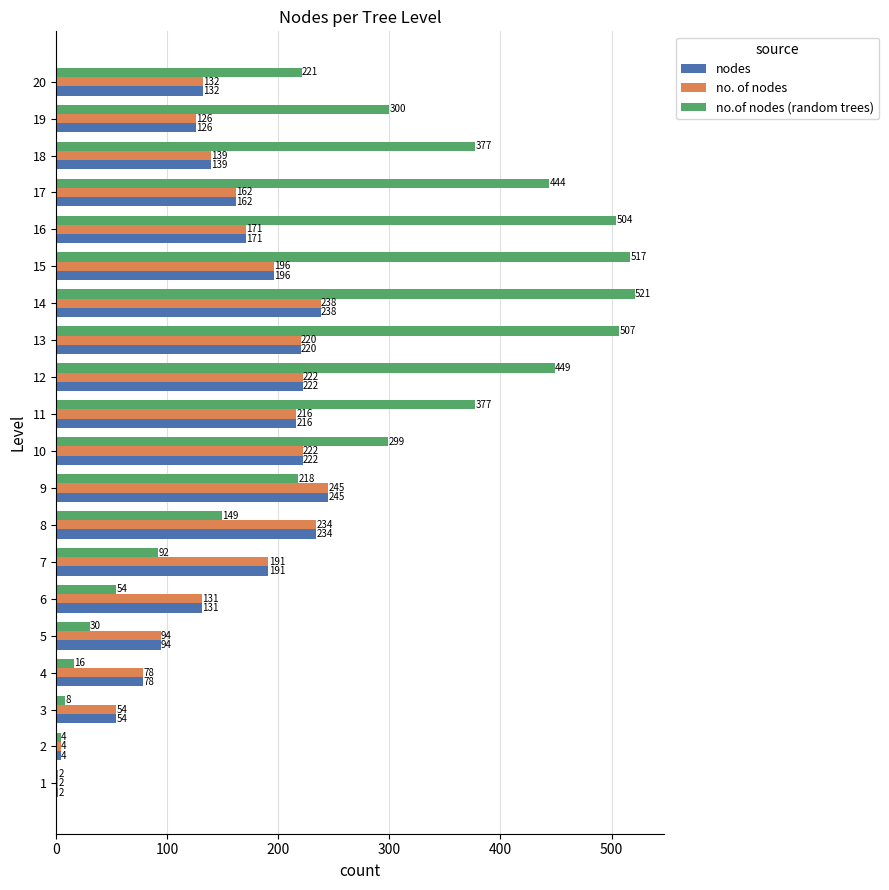

What is the sum of the nodes values at 19 and 4?

204